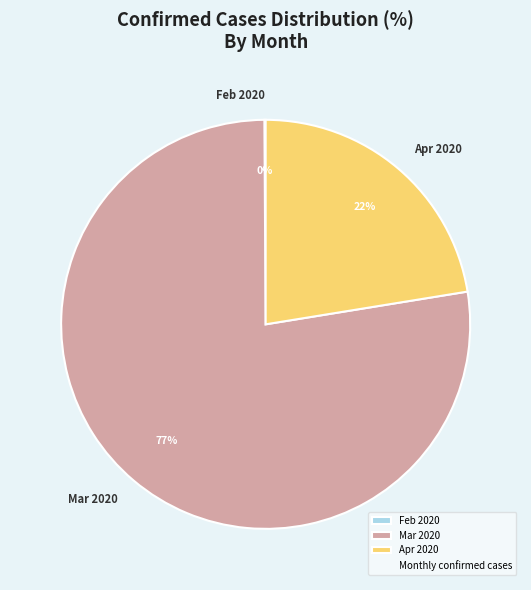

Approximately how many times larger is the value at Mar 2020 compared to Apr 2020?

3.5